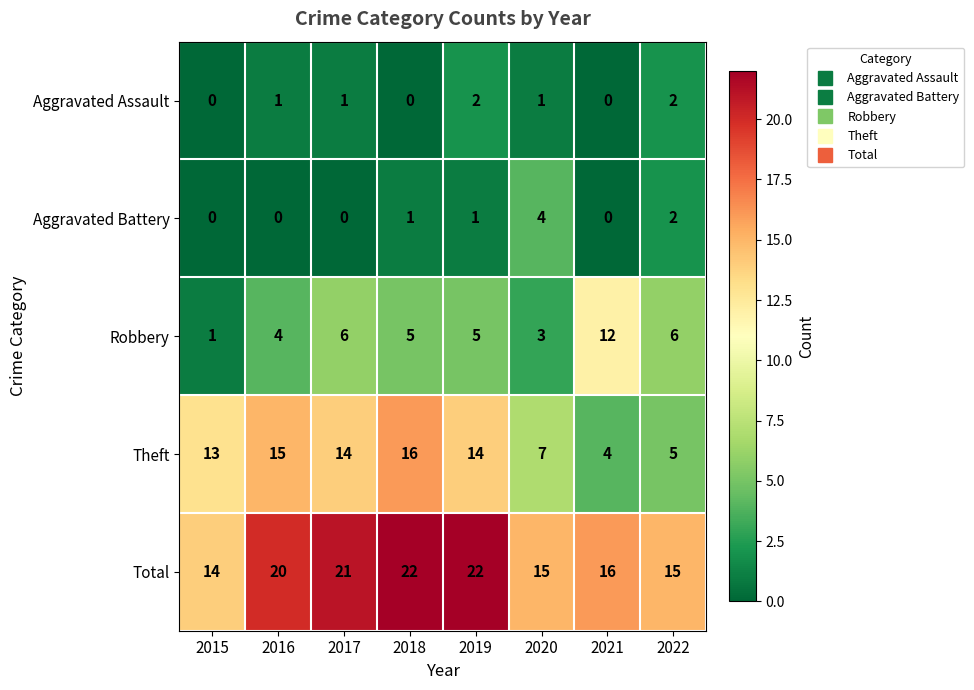

How many Total values are between 15 and 22?

7